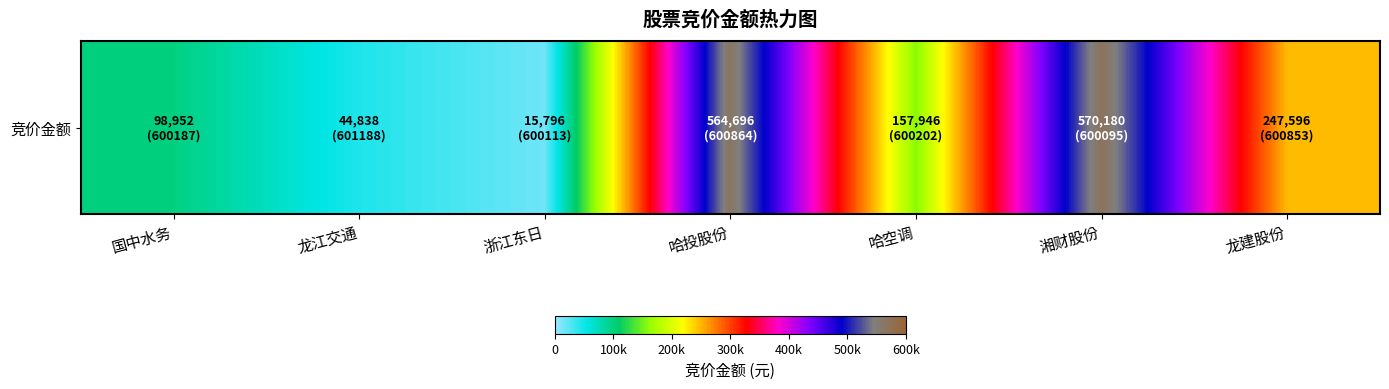

Is it true that the value at 国中水务 is 154653?

False